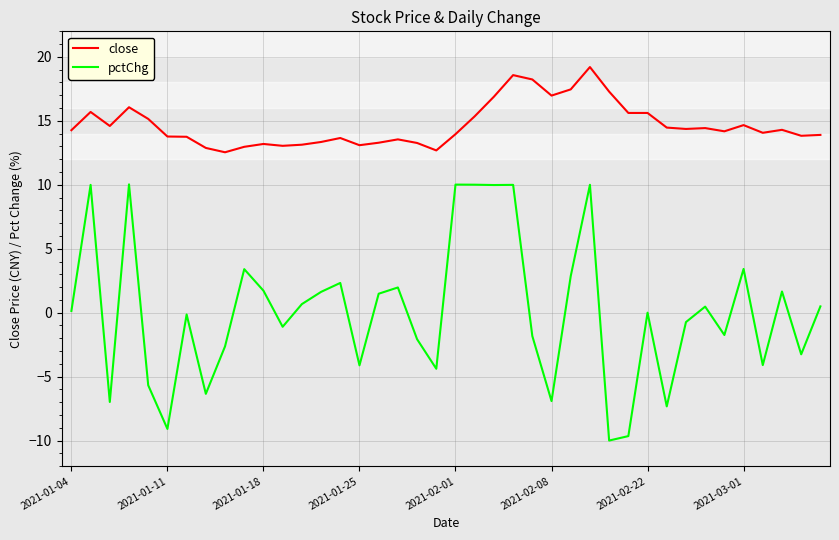

What is the lowest value of the close series?

12.5